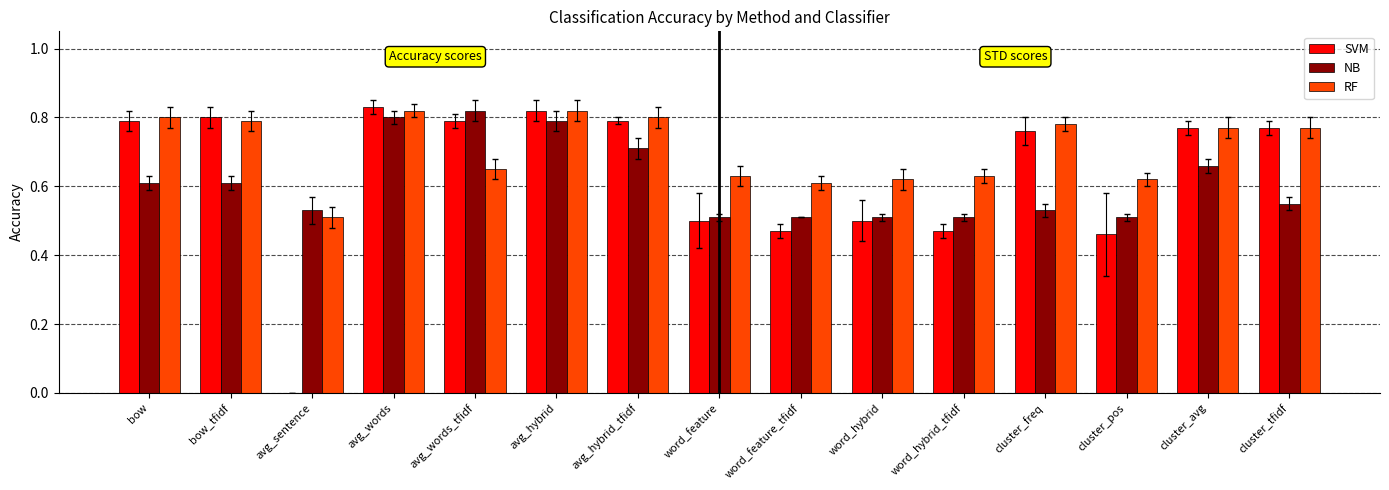

At which category does the chart reach its peak across all series?

avg_words